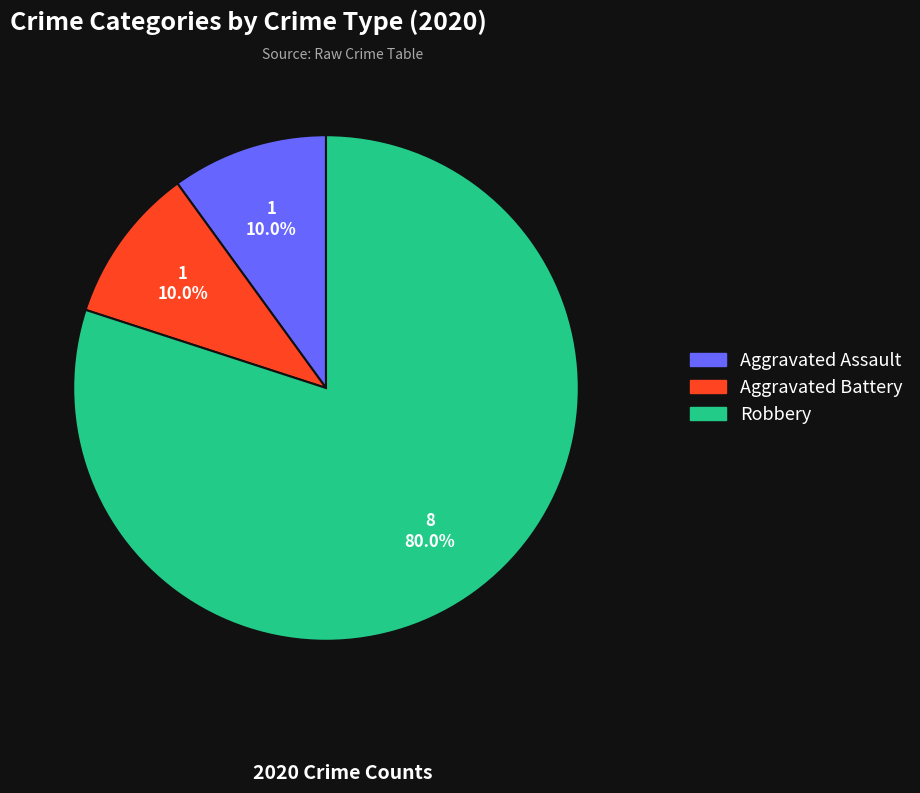

To the nearest percent, what is the difference between the largest and smallest slice percentages?

70%